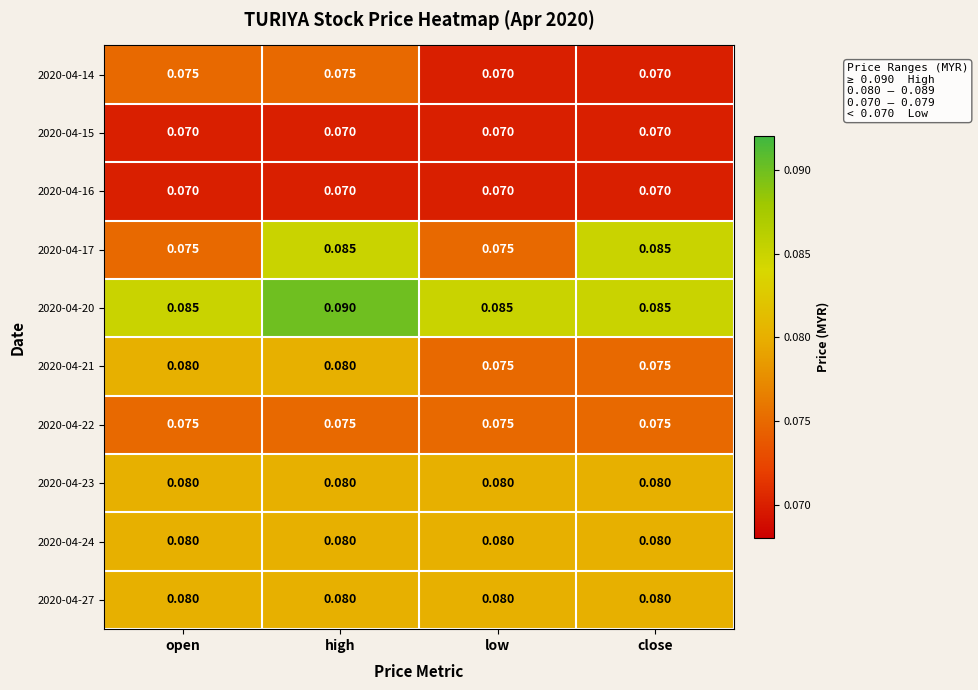

At which category does the chart reach its peak across all series?

high